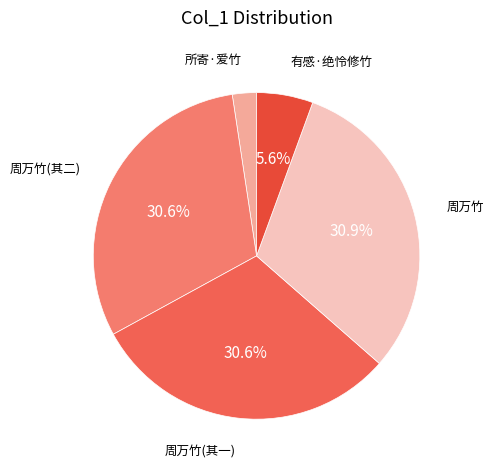

Which slice is the smallest?

所寄·爱竹